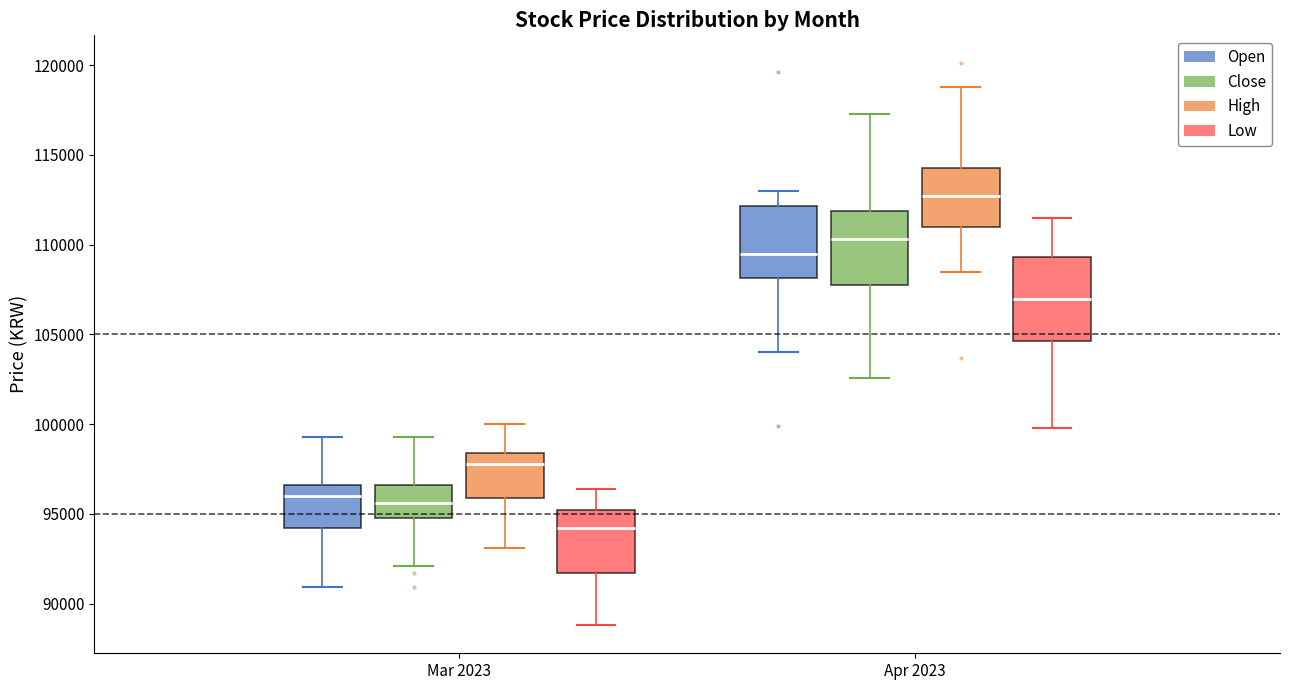

Reading left to right, read every box against the y-axis: the position of its median line, the range the box covers, and the ends of its whiskers. The values are not printed on the chart, so give them approximately, as read against the axis.

Mar 2023 (Open): median 96000, box 94000 to 96500, whiskers 91000 to 99500
Mar 2023 (Close): median 95500, box 95000 to 96500, whiskers 92000 to 99500
Mar 2023 (High): median 98000, box 96000 to 98500, whiskers 93000 to 100000
Mar 2023 (Low): median 94000, box 91500 to 95000, whiskers 89000 to 96500
Apr 2023 (Open): median 109500, box 108000 to 112000, whiskers 104000 to 113000
Apr 2023 (Close): median 110500, box 108000 to 112000, whiskers 102500 to 117500
Apr 2023 (High): median 112500, box 111000 to 114500, whiskers 108500 to 119000
Apr 2023 (Low): median 107000, box 104500 to 109500, whiskers 100000 to 111500